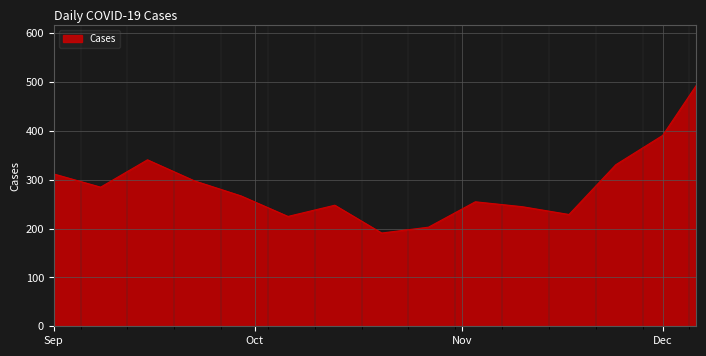

What is the smallest value displayed?

191